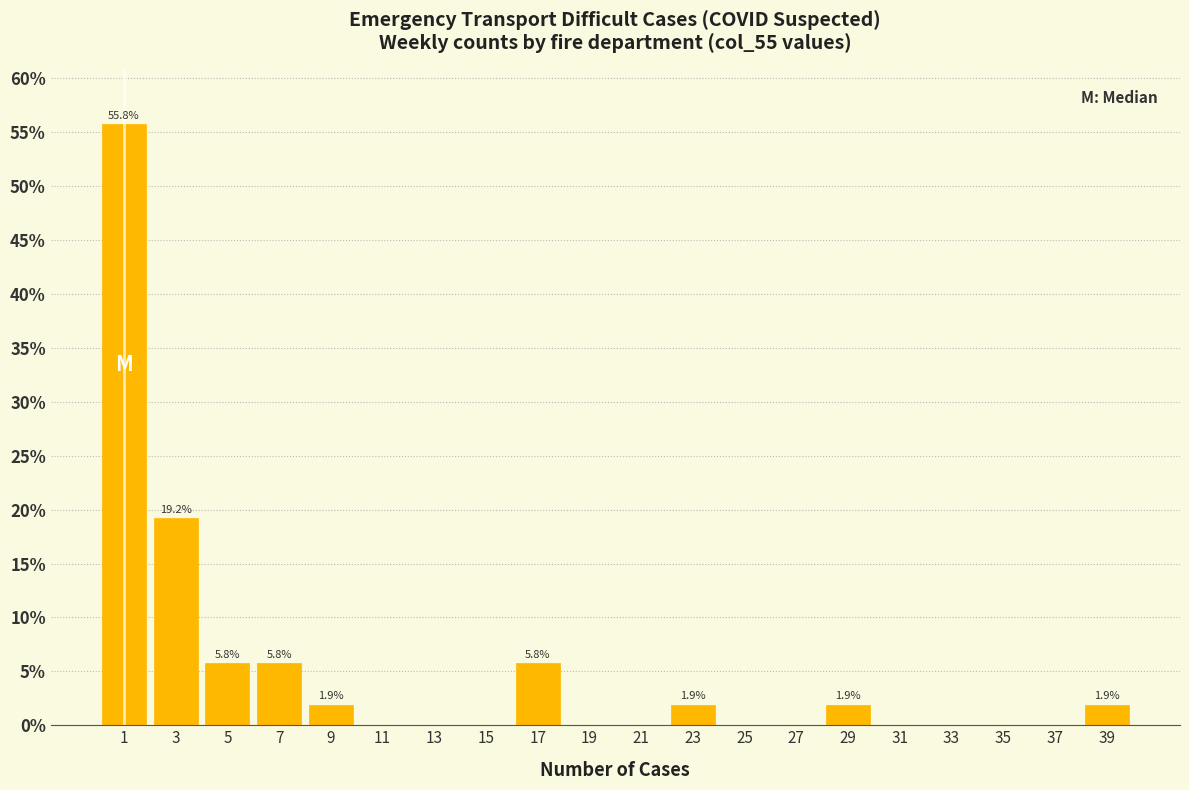

Over which range of the x-axis is the bar tallest?

0 to 2